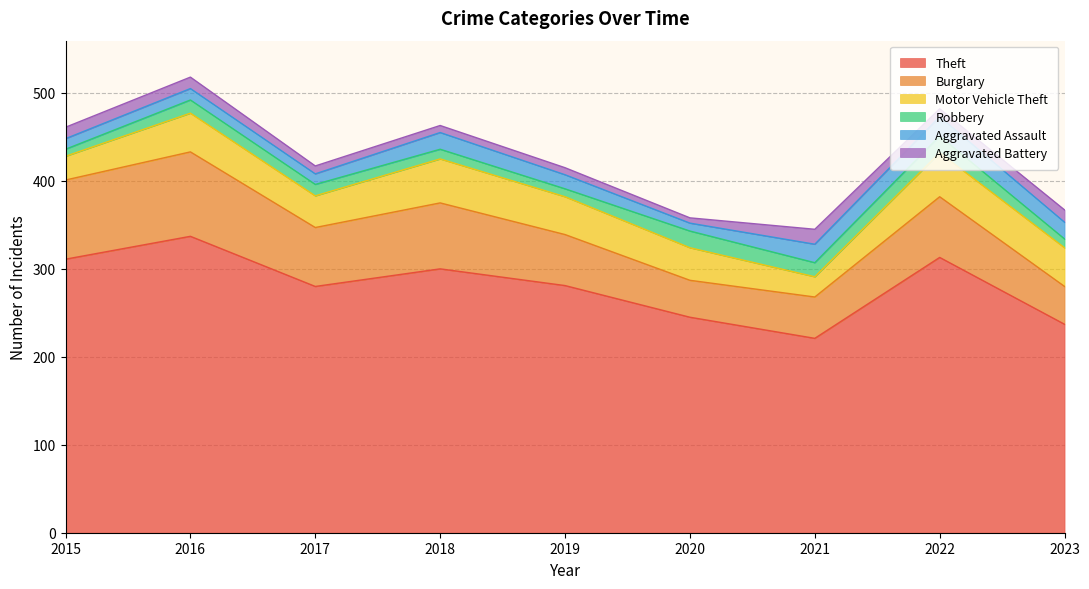

Between 2017 and 2020, which is larger?

2017